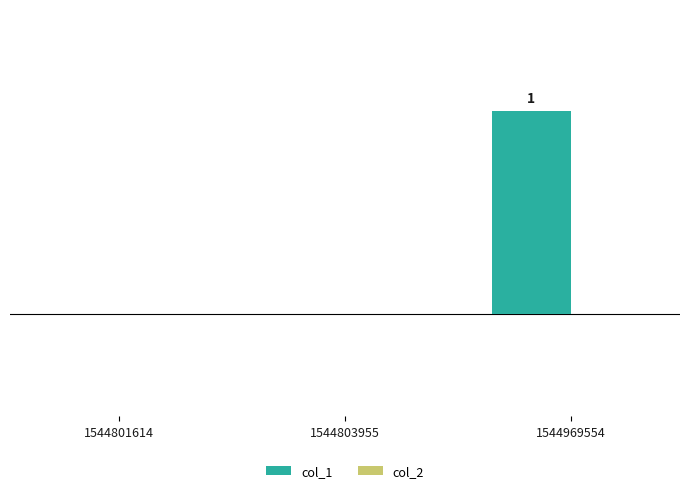

Are the bars horizontal?

No